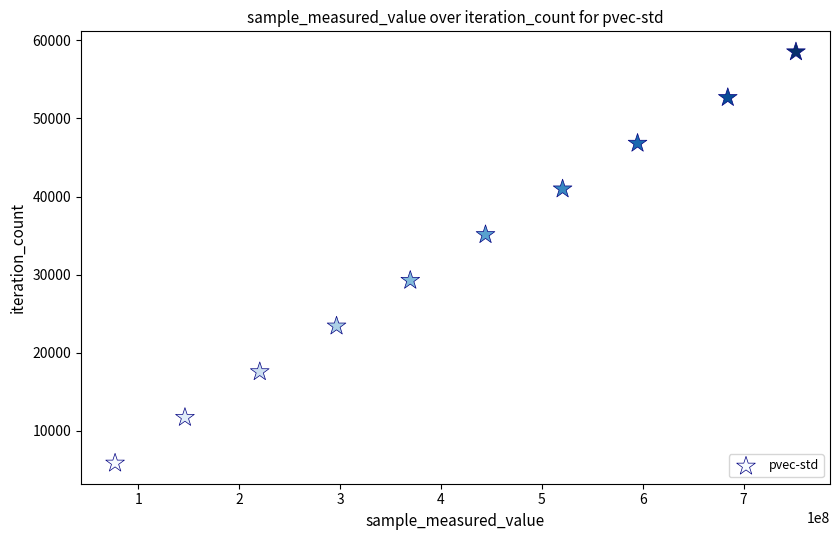

What is the average X value?

410625671